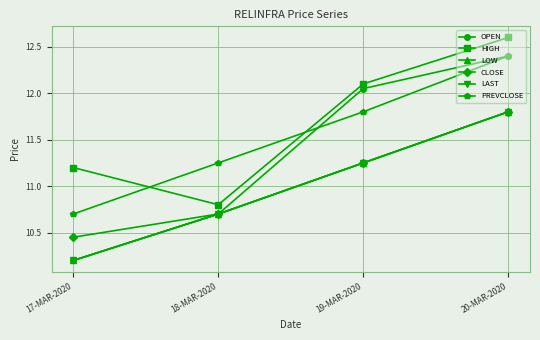

Is this an area chart (filled region under the line)?

No